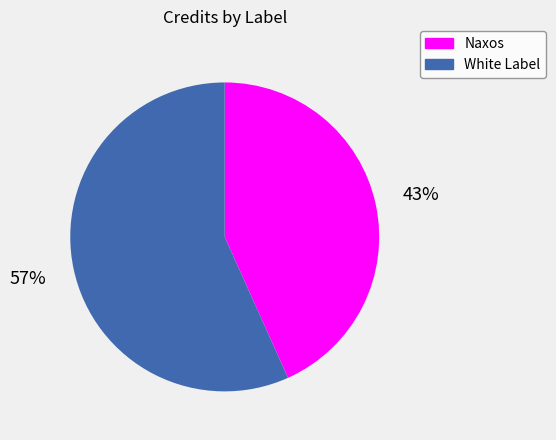

How many segments does this pie chart have?

2